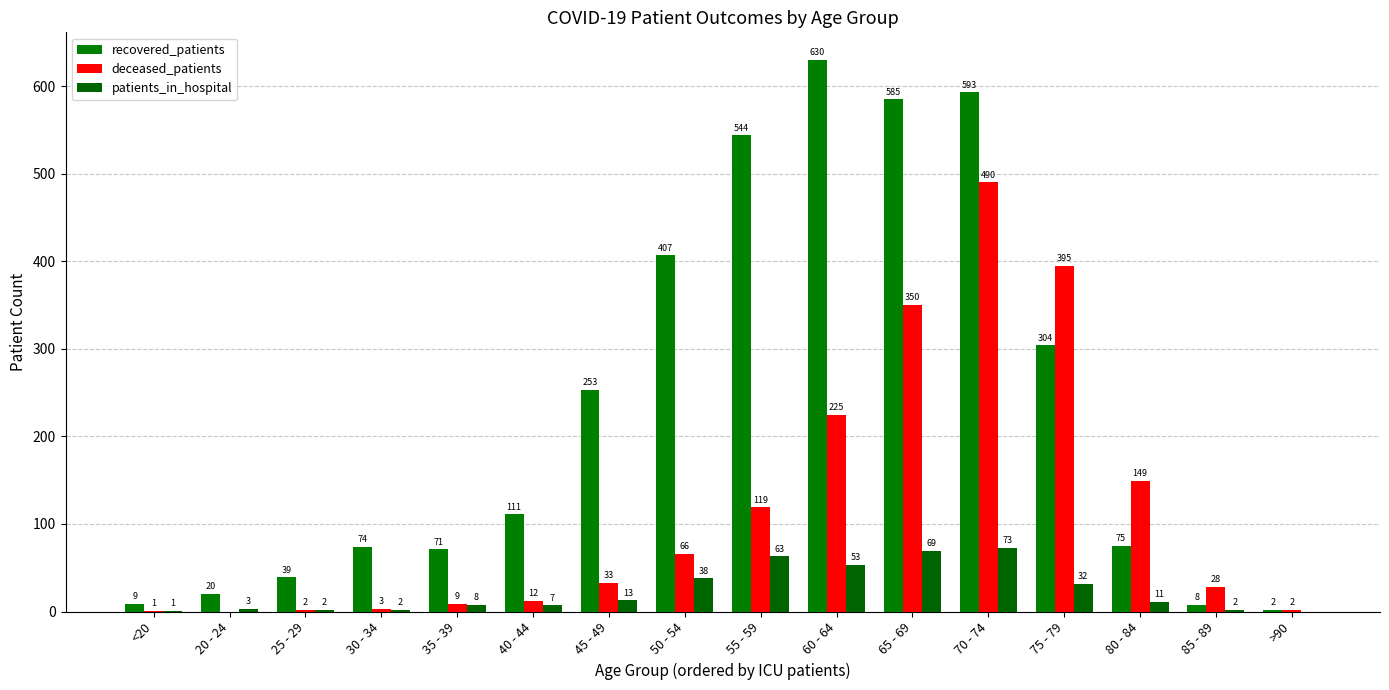

What is the spread (max minus min) of values at 25 - 29?

37